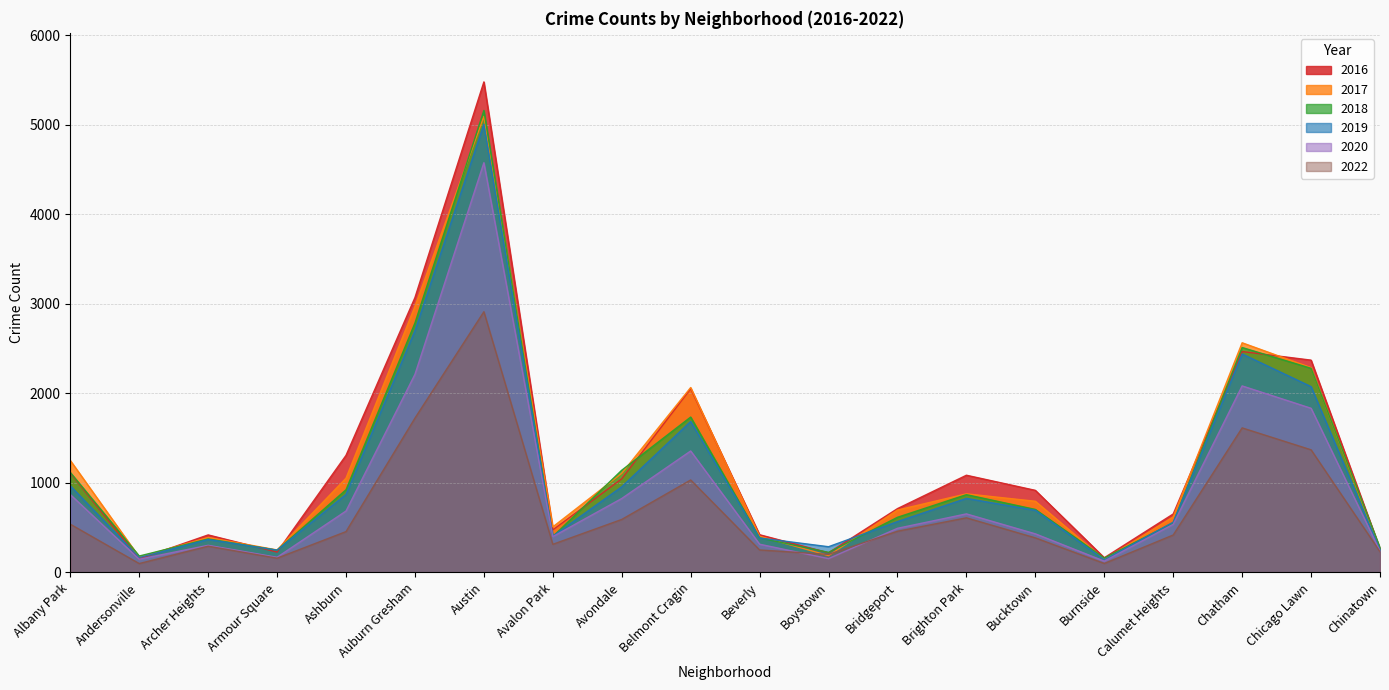

At which label does 2022 reach its peak?

Austin